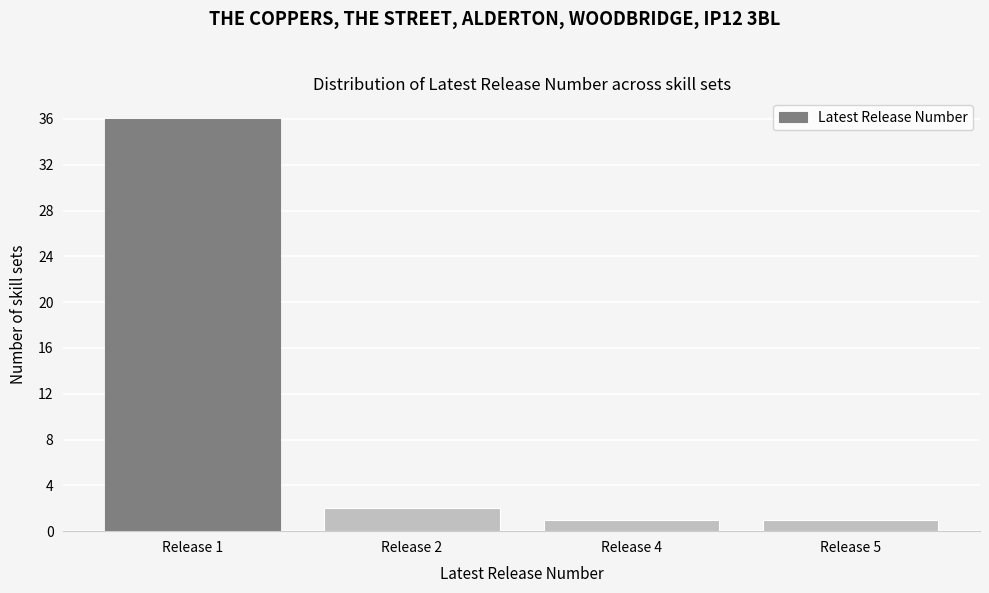

Reading right to left, extract all data points from this chart.

Release 5=1	Release 4=1	Release 2=2	Release 1=36